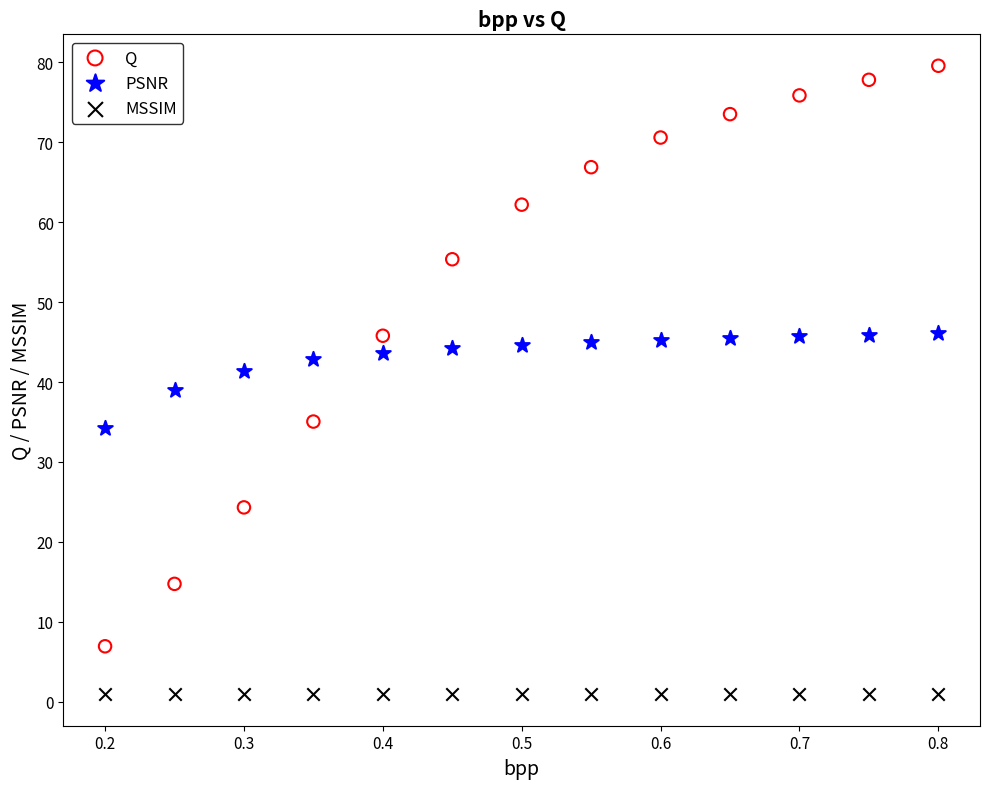

Across all data points, what is the range of Y values (max minus min)?

78.7